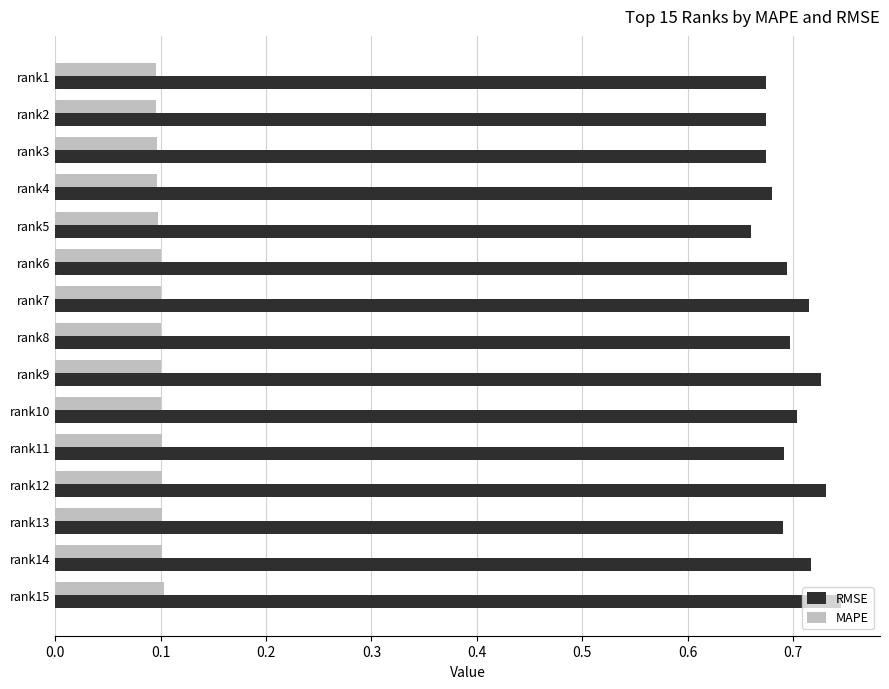

Which series has the largest total across all categories?

RMSE